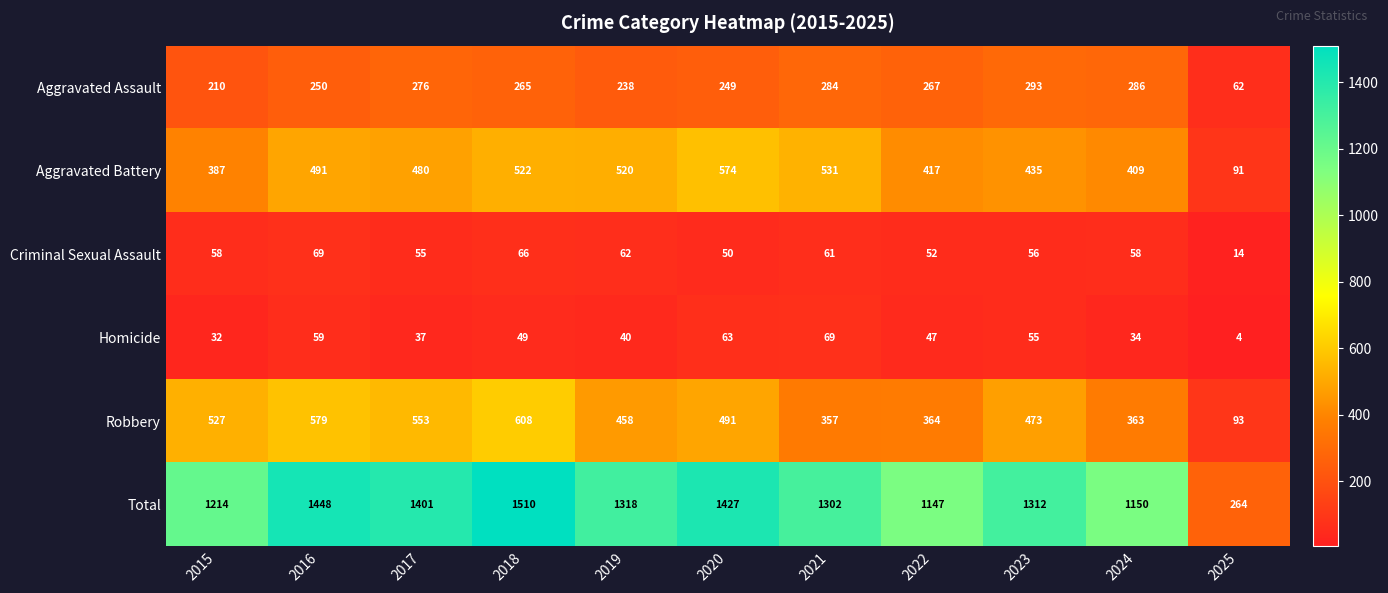

What is the smallest value displayed?

4